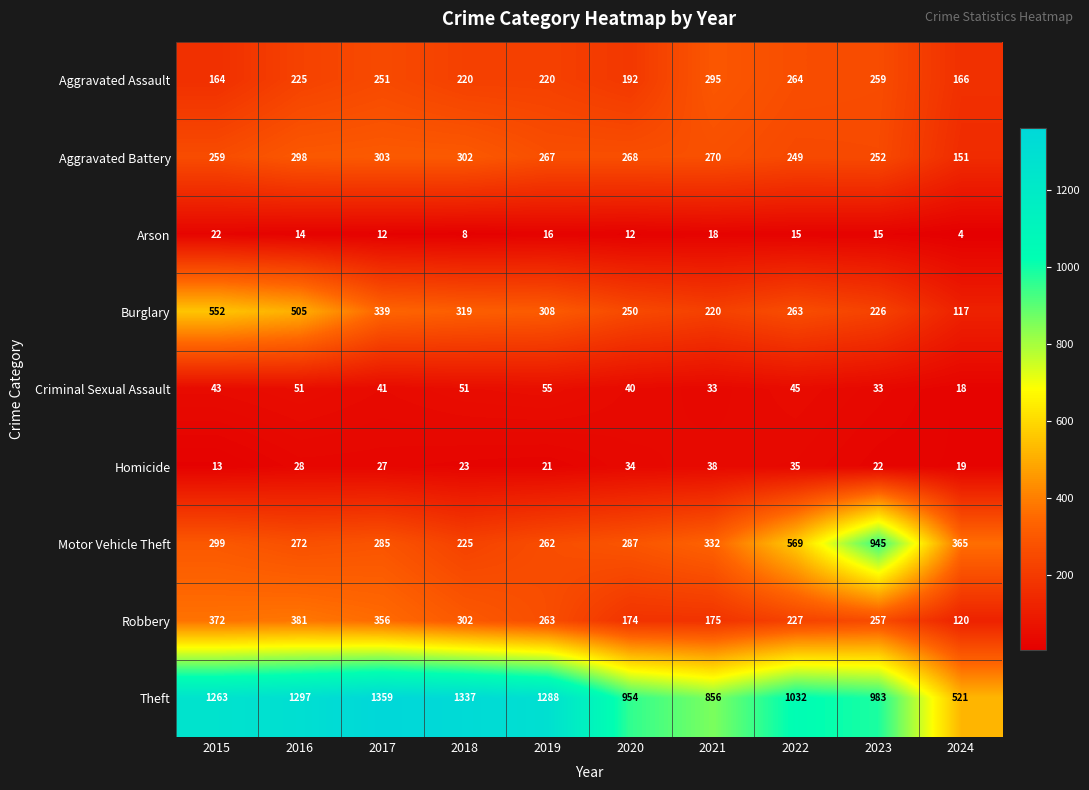

At which label does Theft reach its minimum?

2024